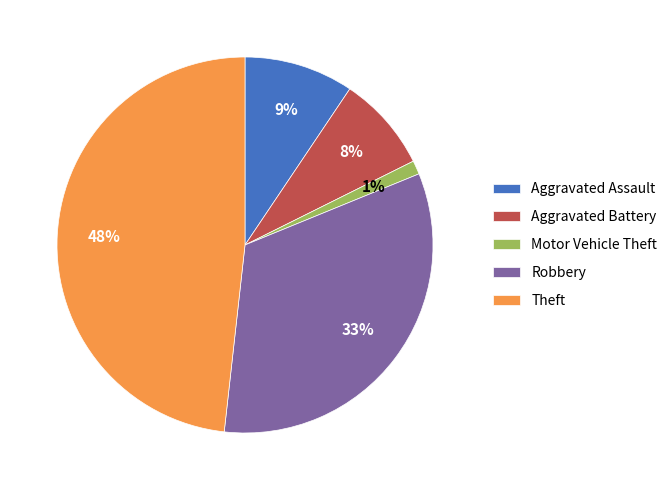

Does Aggravated Assault account for over 50% of the chart?

No